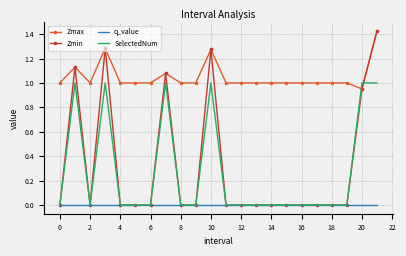

Which series has the largest total across all categories?

Zmax